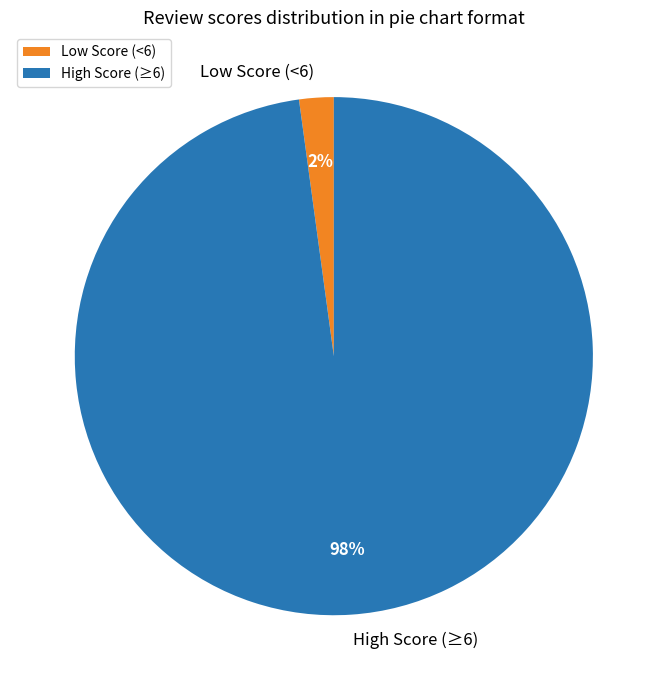

To the nearest percent, what is the average slice percentage?

50%